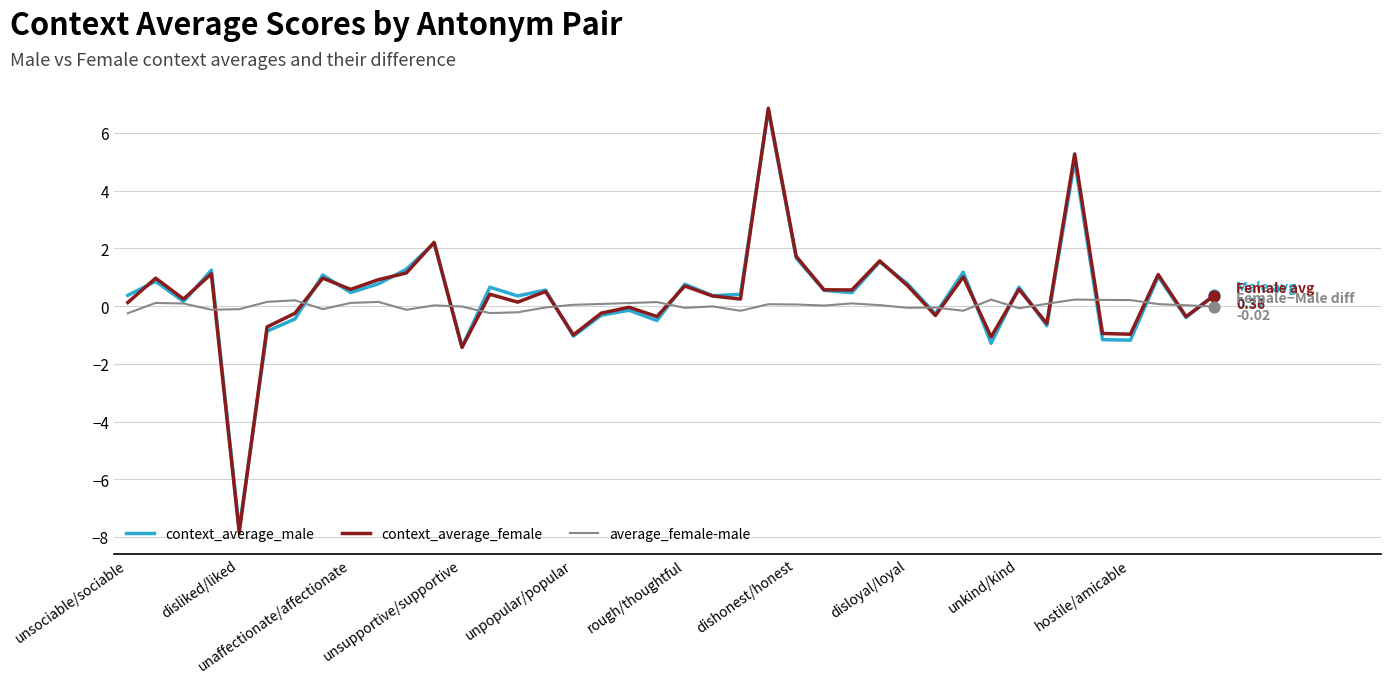

What are all the series names shown in the legend?

context_average_male, context_average_female, average_female-male